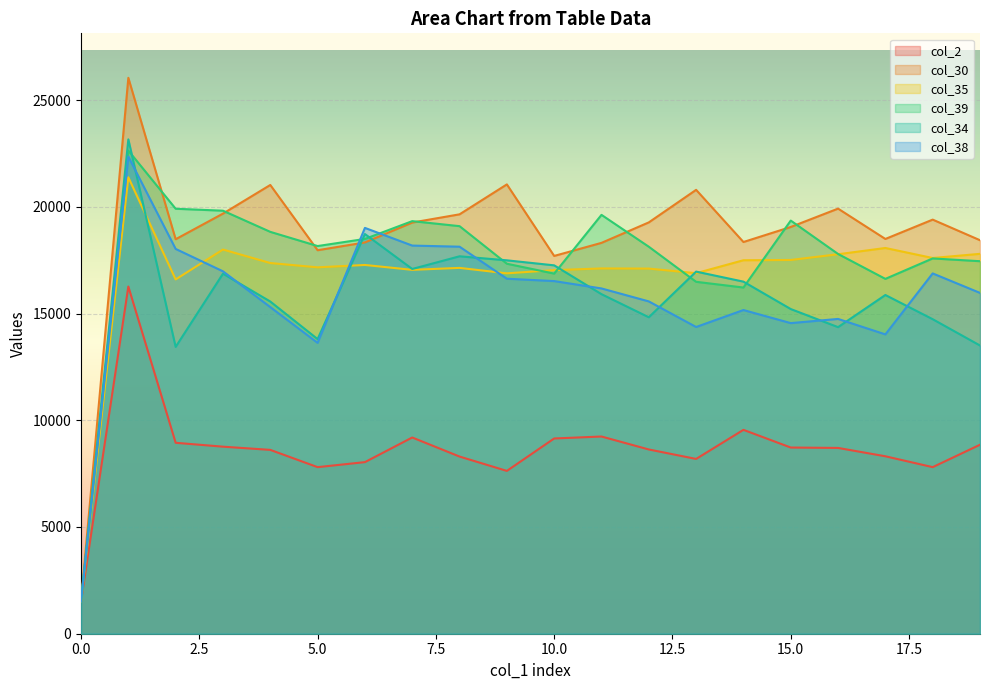

Which series has the largest total across all categories?

col_30